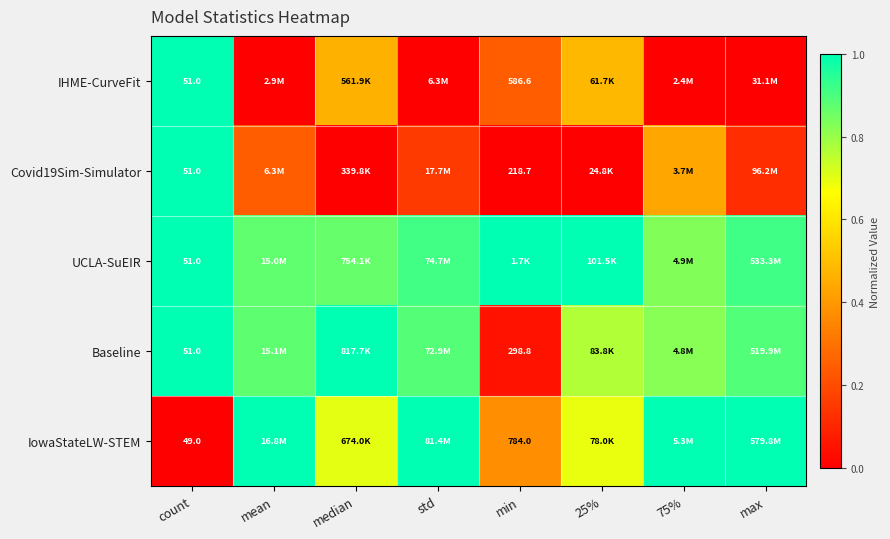

Rank the categories by Covid19Sim-Simulator value from lowest to highest.

median, min, 25%, max, std, mean, 75%, count